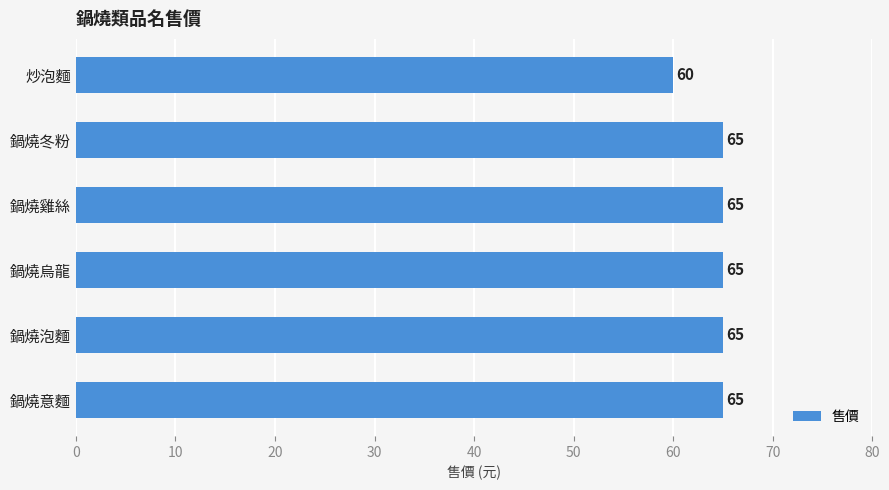

What is the maximum value shown in the chart?

65